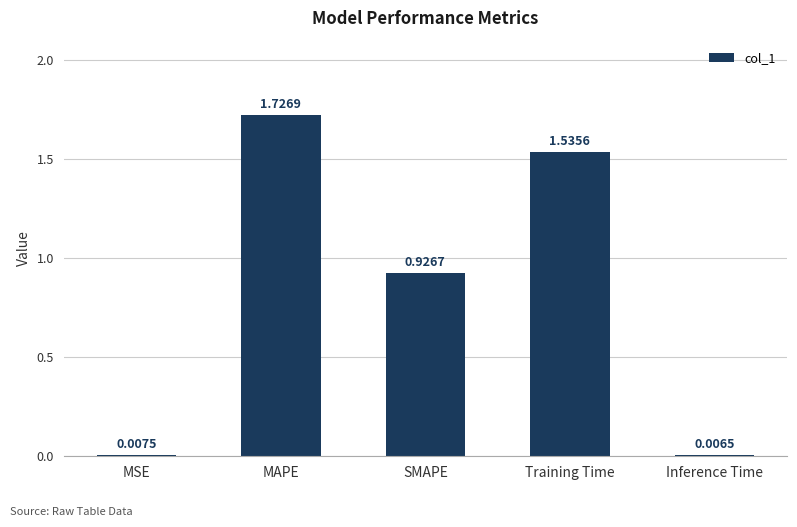

Are the bars horizontal?

No